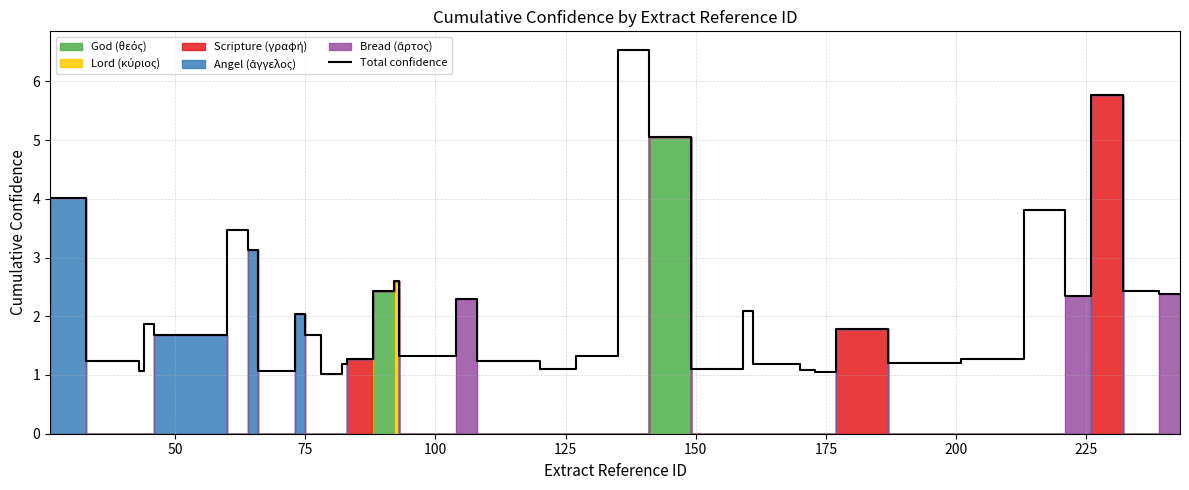

How many lines are shown in the chart?

1